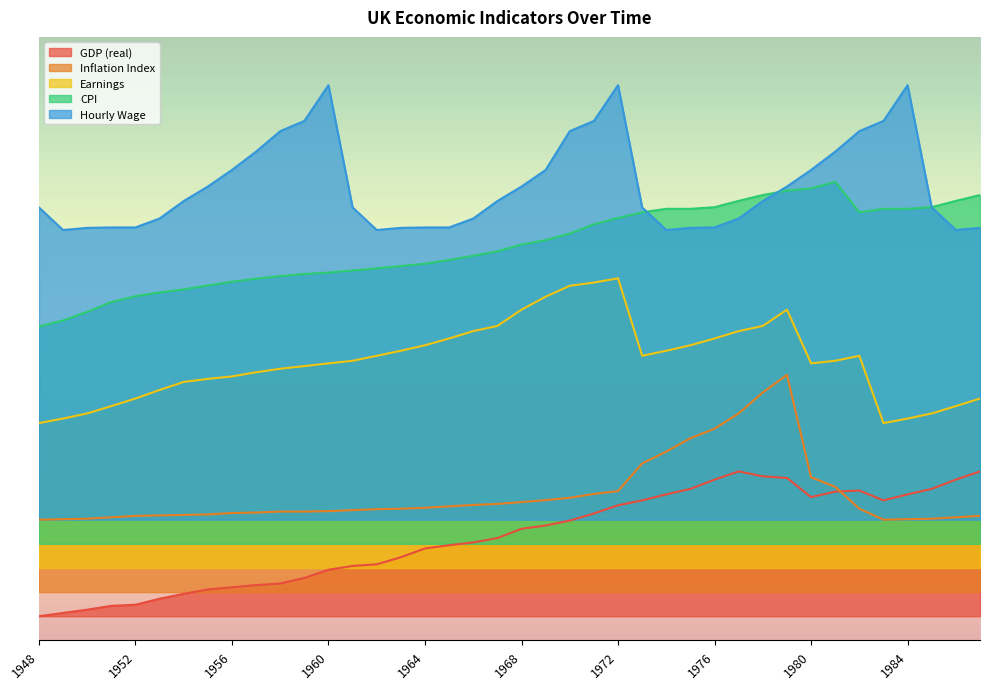

True or false: Hourly Wage and Earnings cross at least once.

False